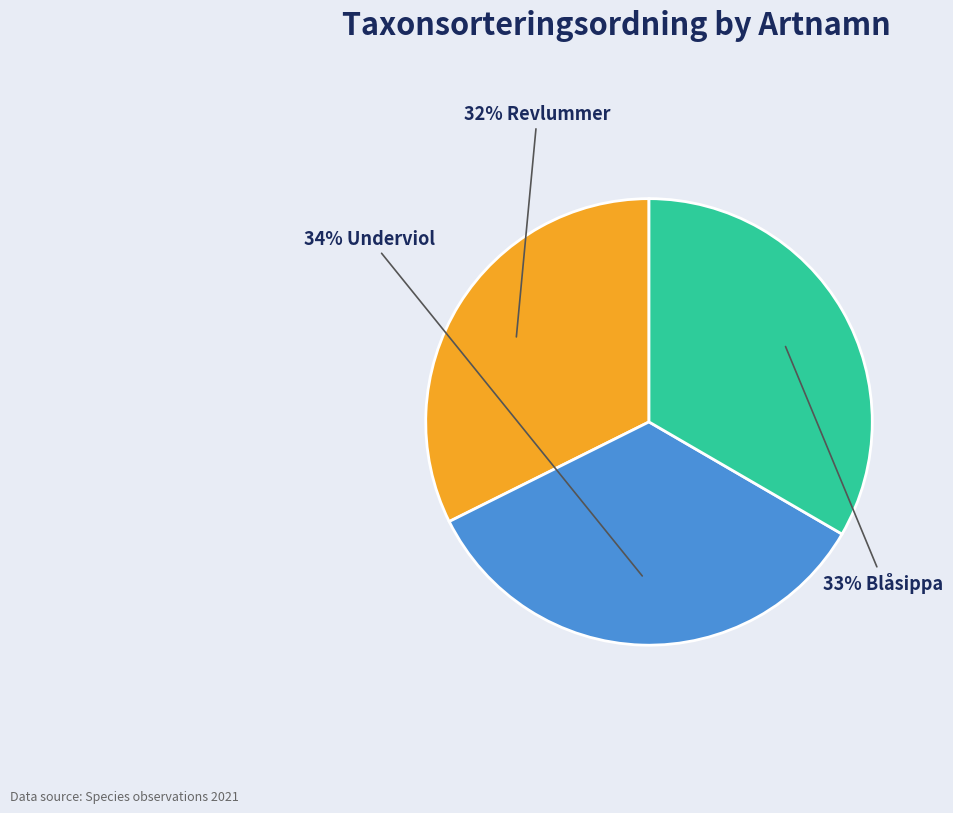

Is there any slice that represents more than half of the pie?

No